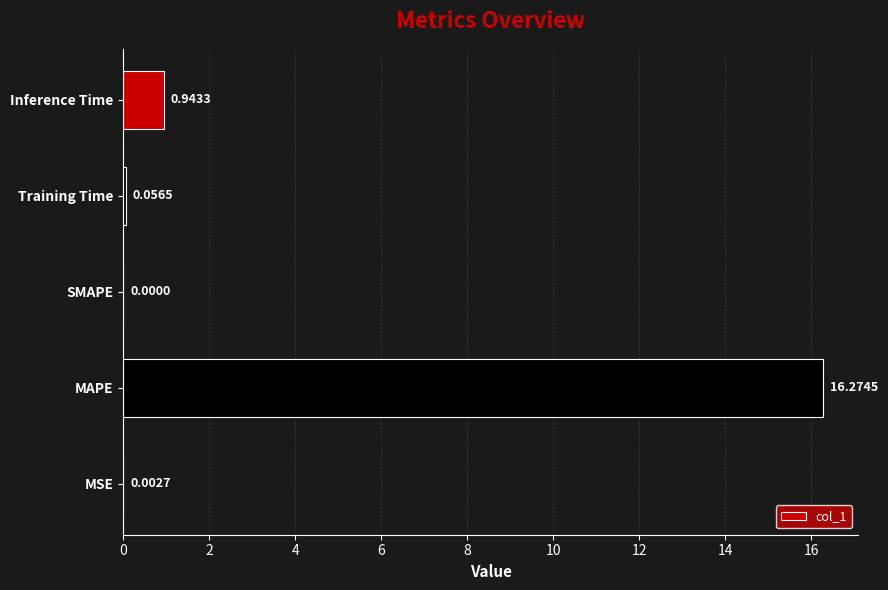

What is the sum of all values?

17.3